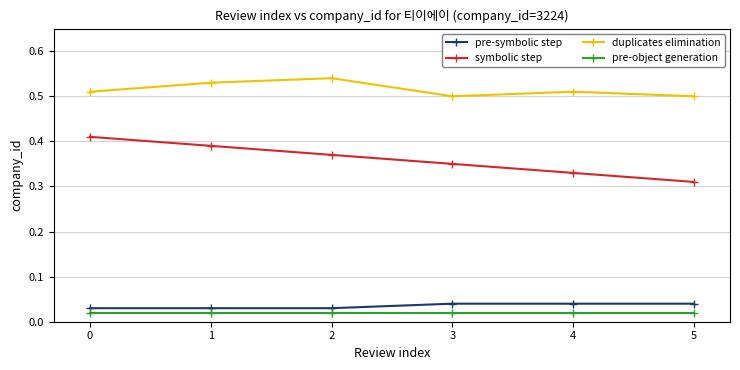

Is this an area chart (filled region under the line)?

No